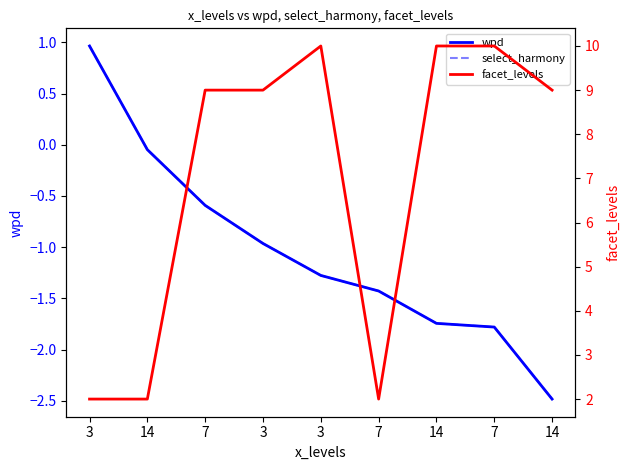

Count the number of categories in the chart.

9